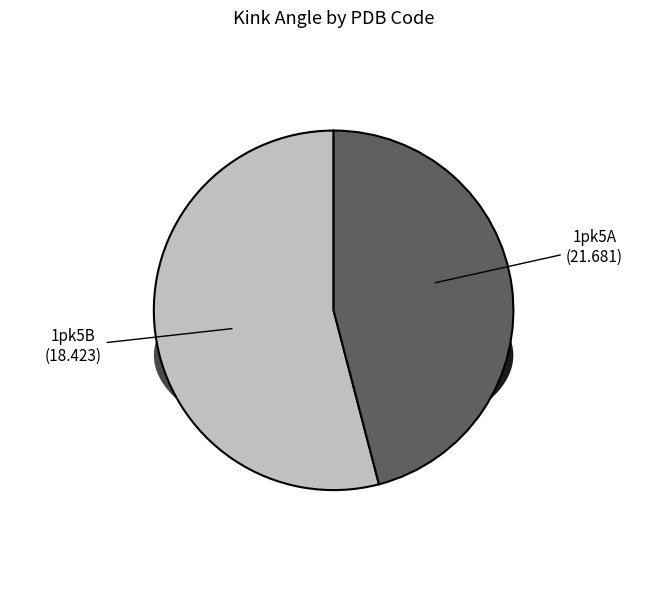

Rank the categories by value from lowest to highest.

1pk5B, 1pk5A